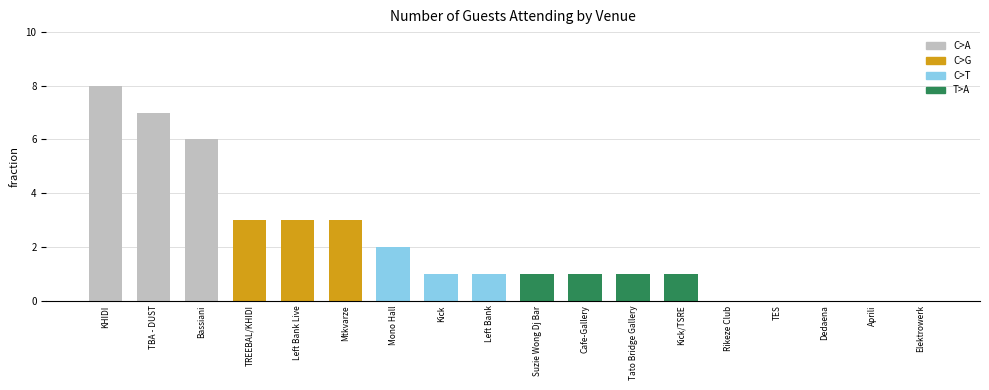

What is the sum of all values?

38